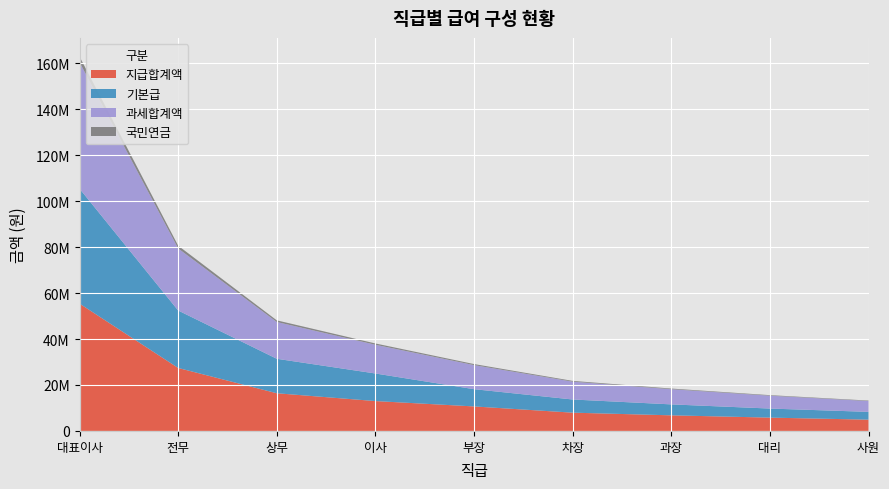

Reading left to right, what are all the values shown in this chart?

지급합계액: 55400000	27400000	16400000	13000000	10666330	7953390	6795330	5797860	4913740
기본급: 50000000	25000000	15000000	12000000	7506670	5732920	4762770	3947340	3388610
과세합계액: 55000000	27000000	16000000	12500000	10466330	7753390	6595330	5597860	4713740
국민연금: 2475000	1215000	720000	562500	460700	341230	290370	235820	205160